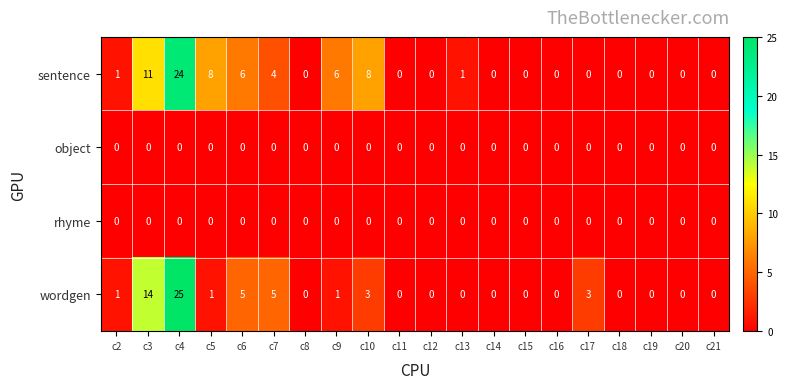

Is it true that wordgen equals 7 at c7?

False